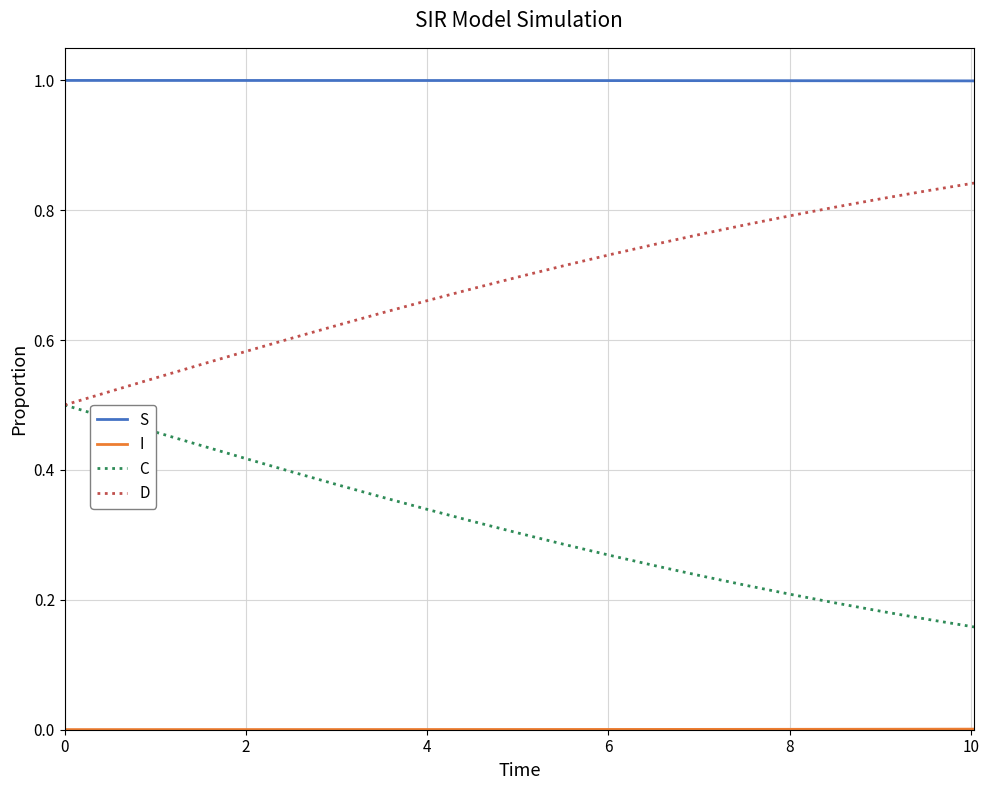

True or false: D and S cross at least once.

False